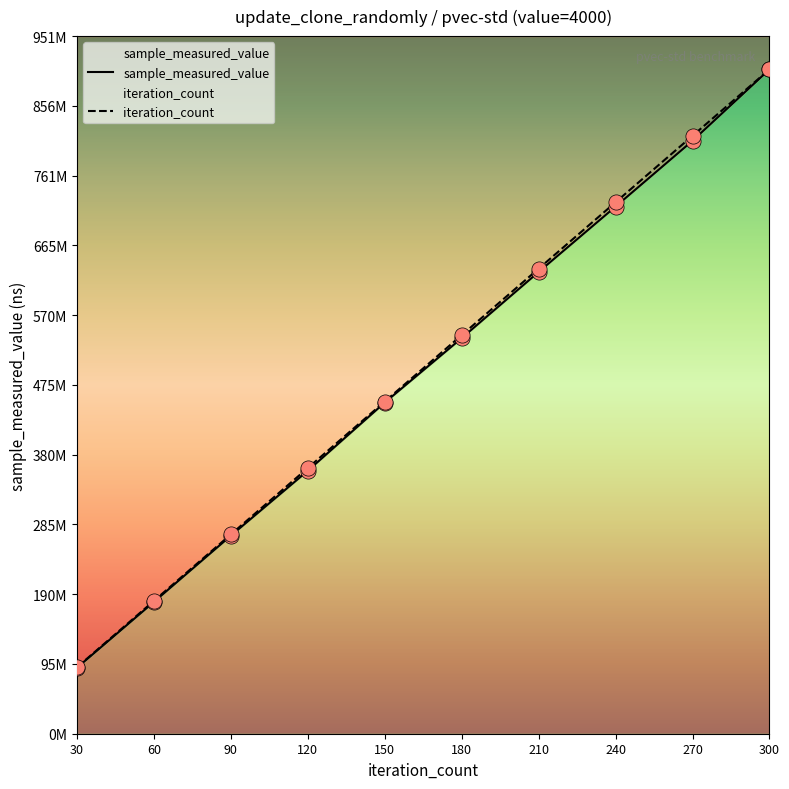

At how many categories does at least one series exceed 366144266?

6